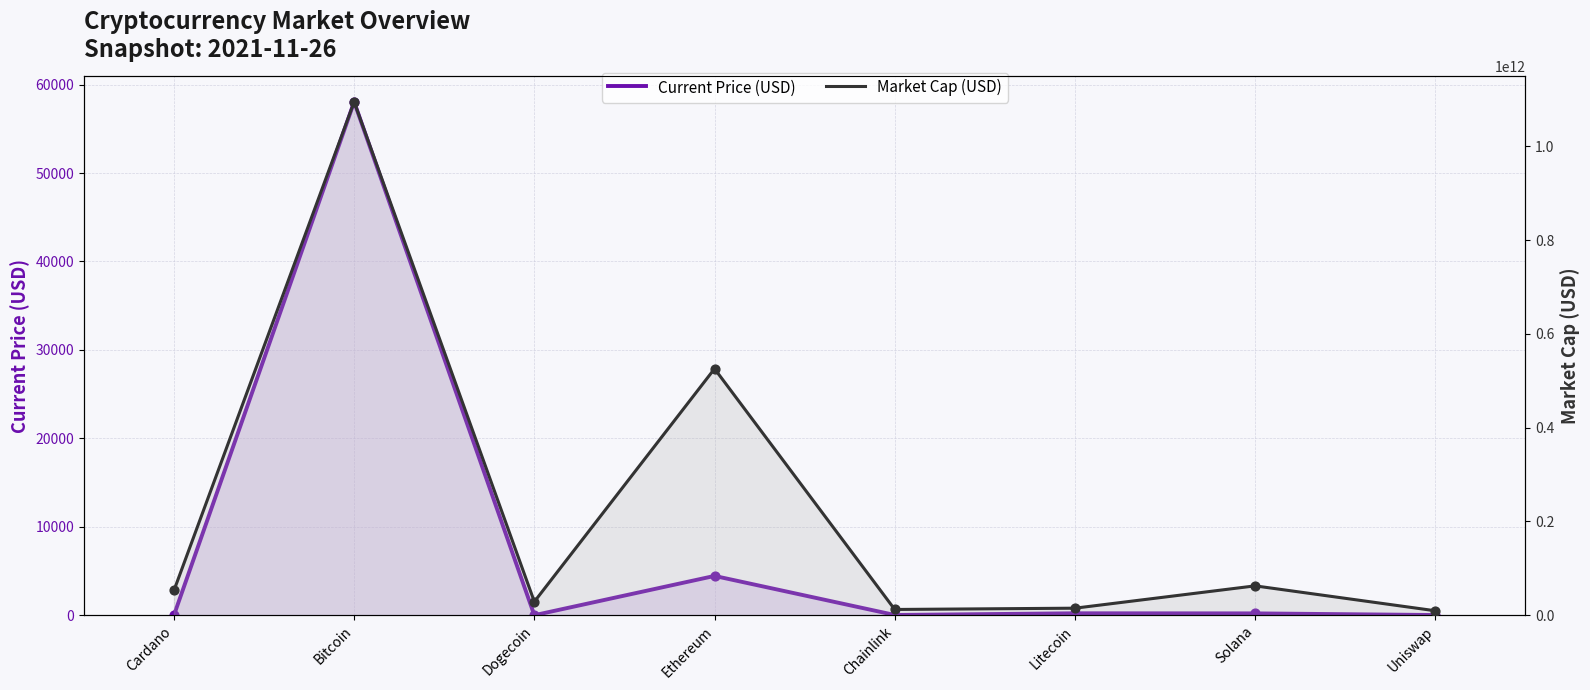

At how many categories does at least one series exceed 1023945207523?

1